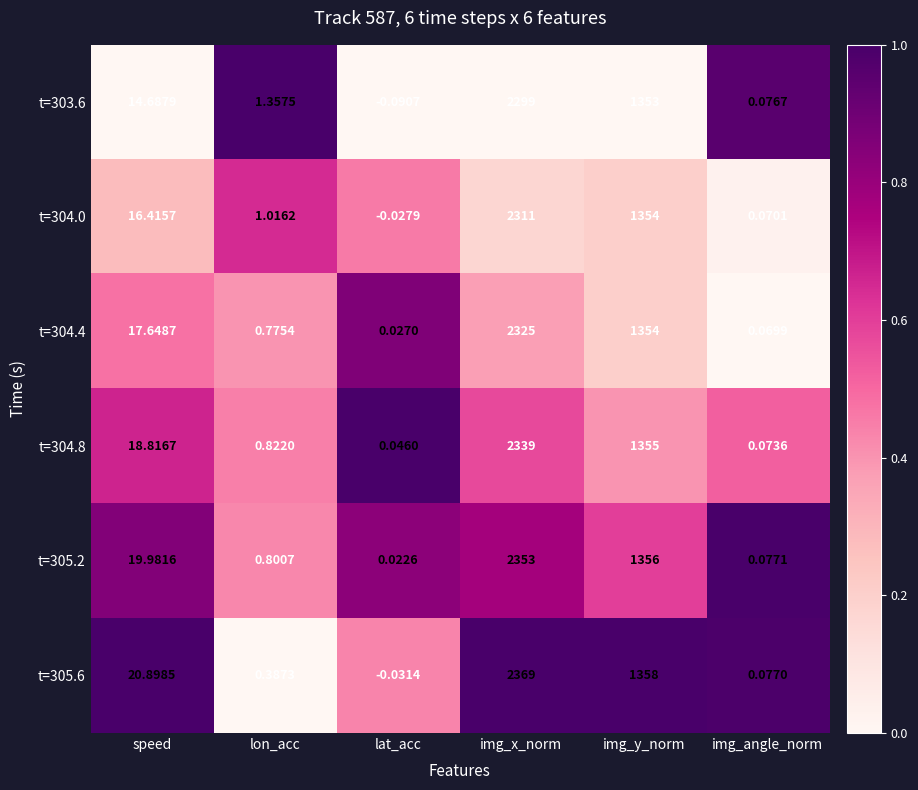

At which label does t=305.2 first exceed 19?

speed